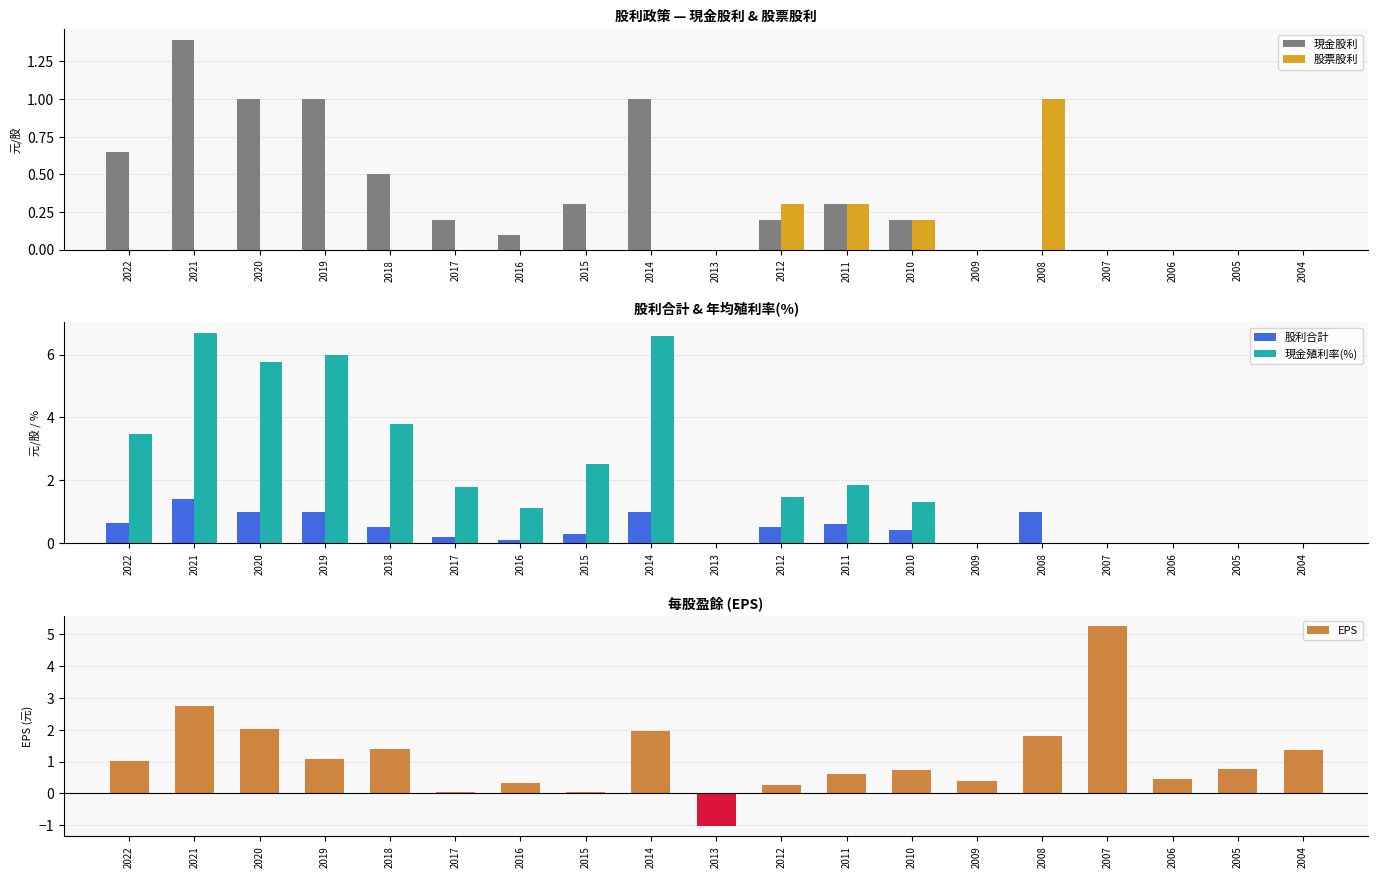

How many bars are there in total?

95